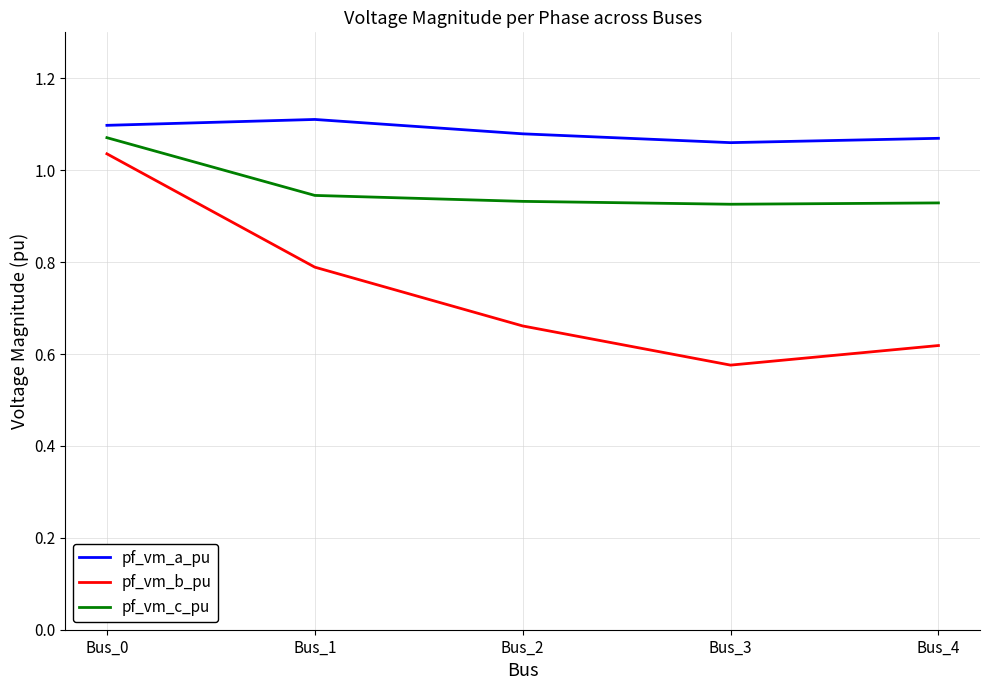

True or false: pf_vm_b_pu and pf_vm_a_pu intersect in this chart.

False